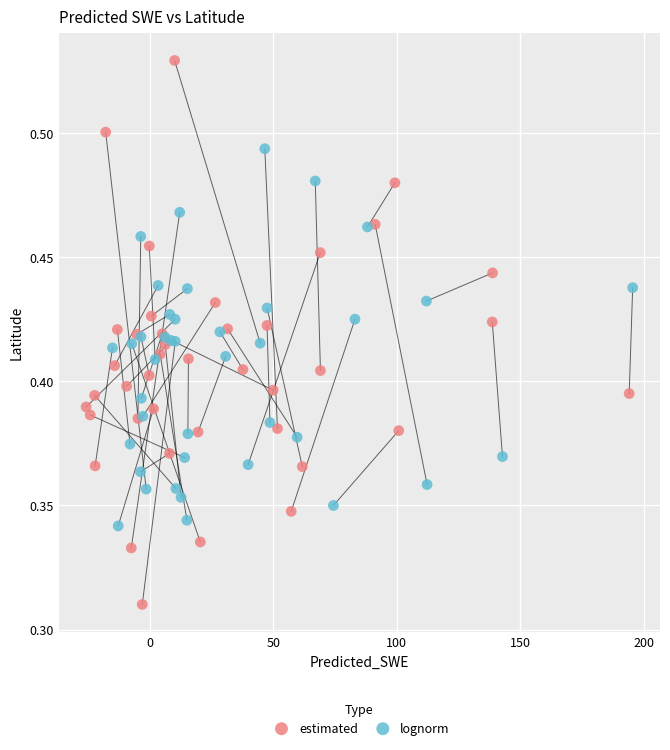

Which series contains the lowest Y value?

estimated